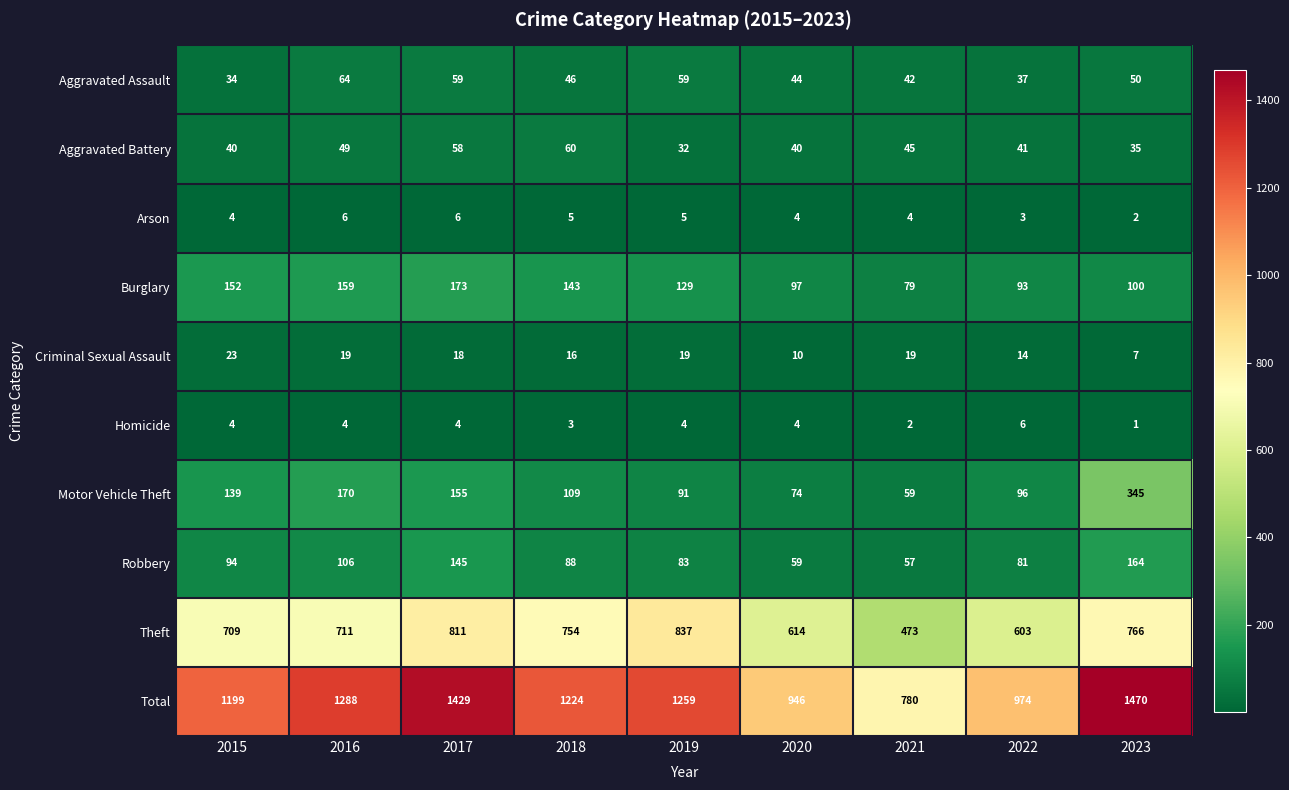

What is the total value across all series at 2017?

2858